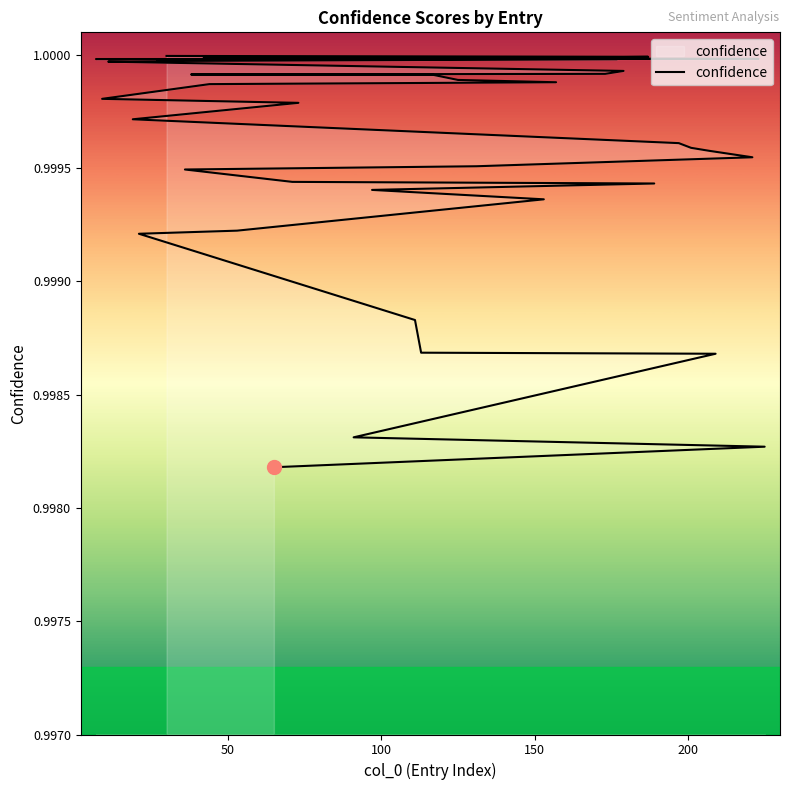

Is it true that the value at 16 is 0.5?

False